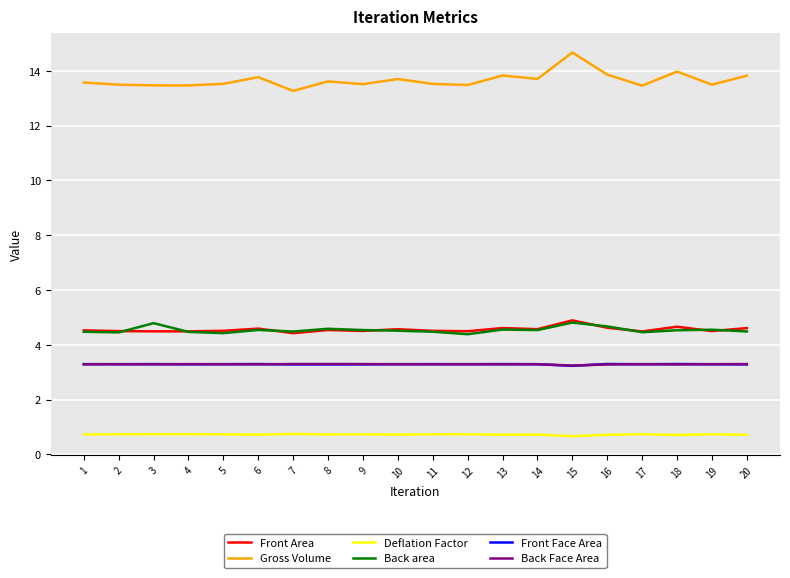

What is the difference between the maximum and minimum values in the Gross Volume series?

1.4